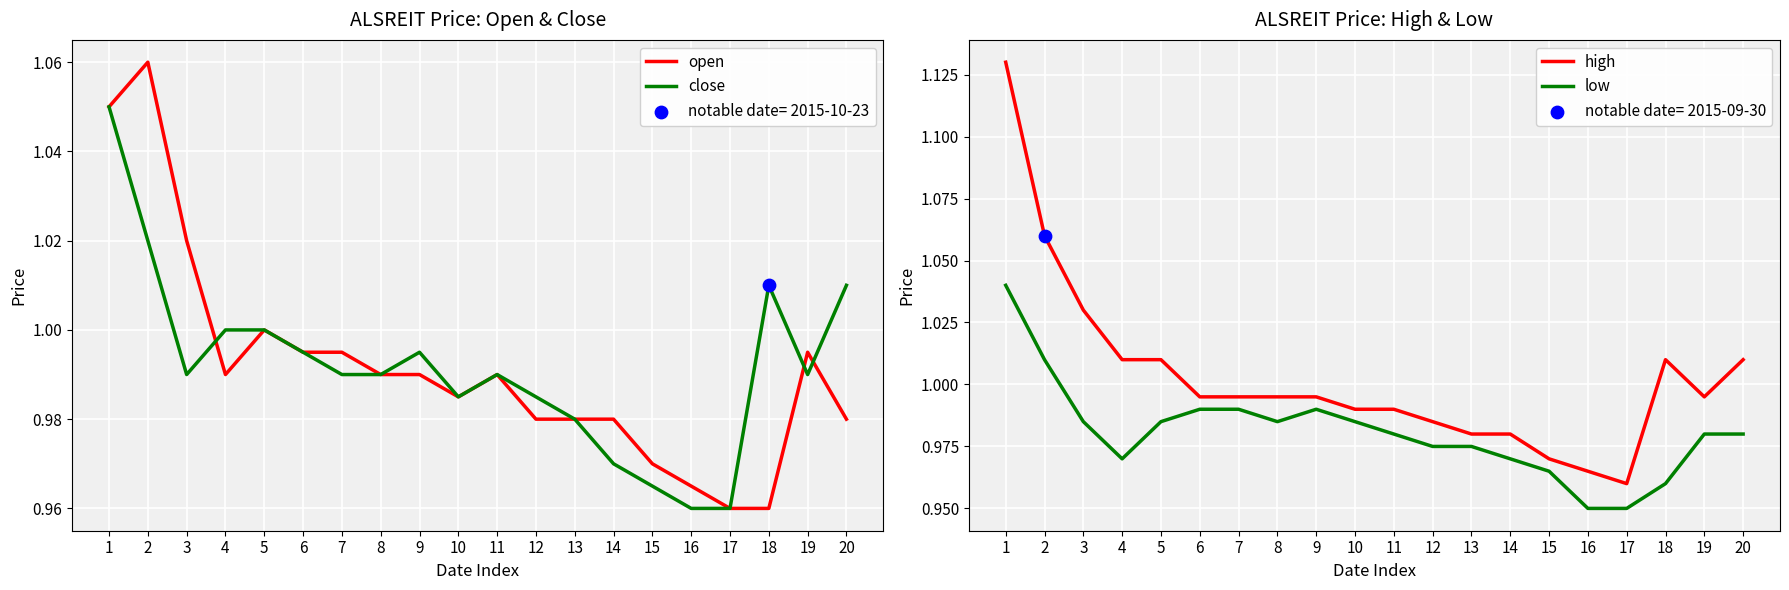

Which series has the widest spread of Y values?

high